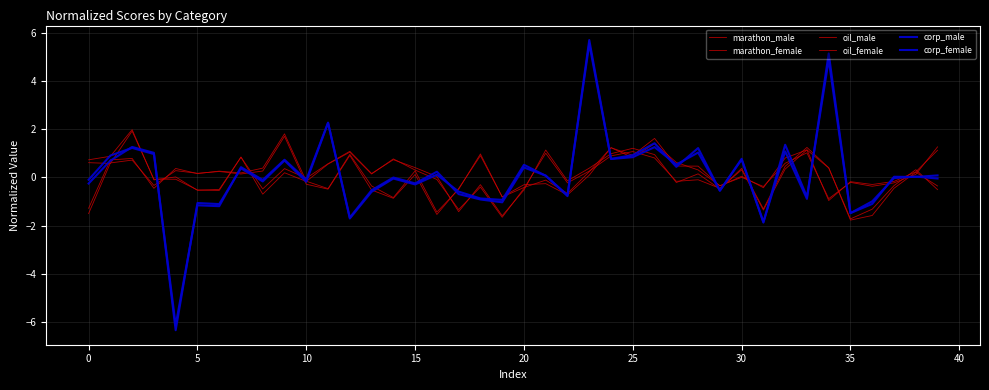

How many times do corp_female and corp_male cross each other?

19